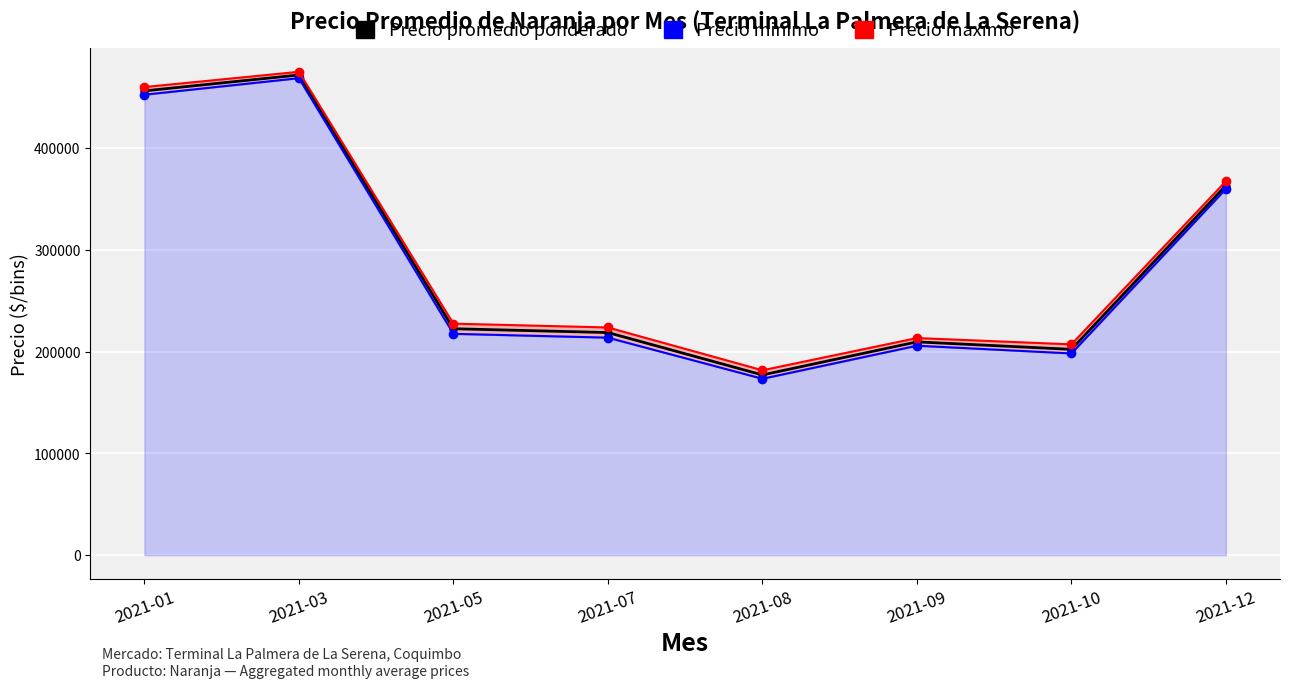

What are all the series names shown in the legend?

Precio promedio ponderado, Precio minimo, Precio maximo